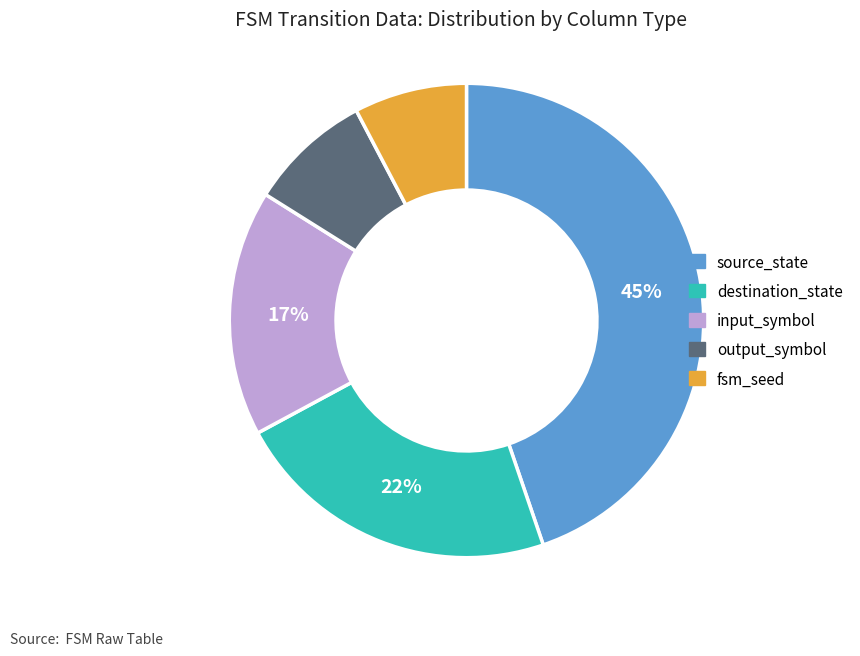

Between output_symbol and destination_state, which is larger?

destination_state